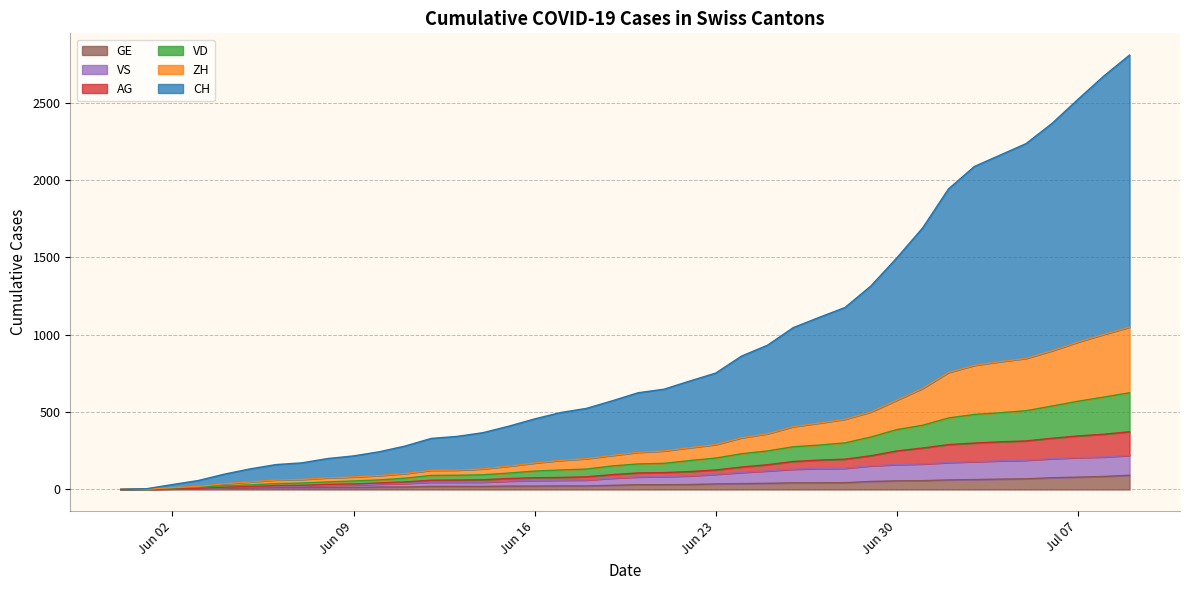

True or false: ZH and VS intersect in this chart.

False